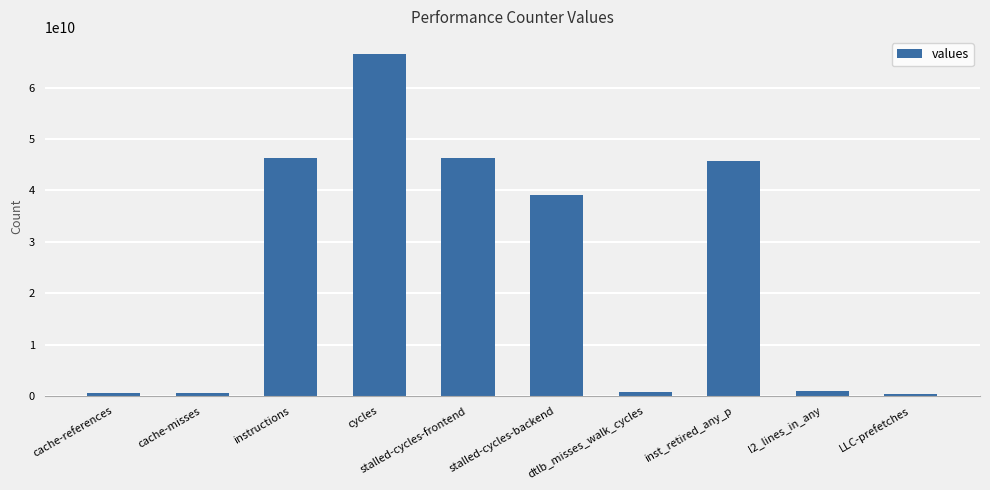

True or false: the data shows 39096240545 at stalled-cycles-backend.

True